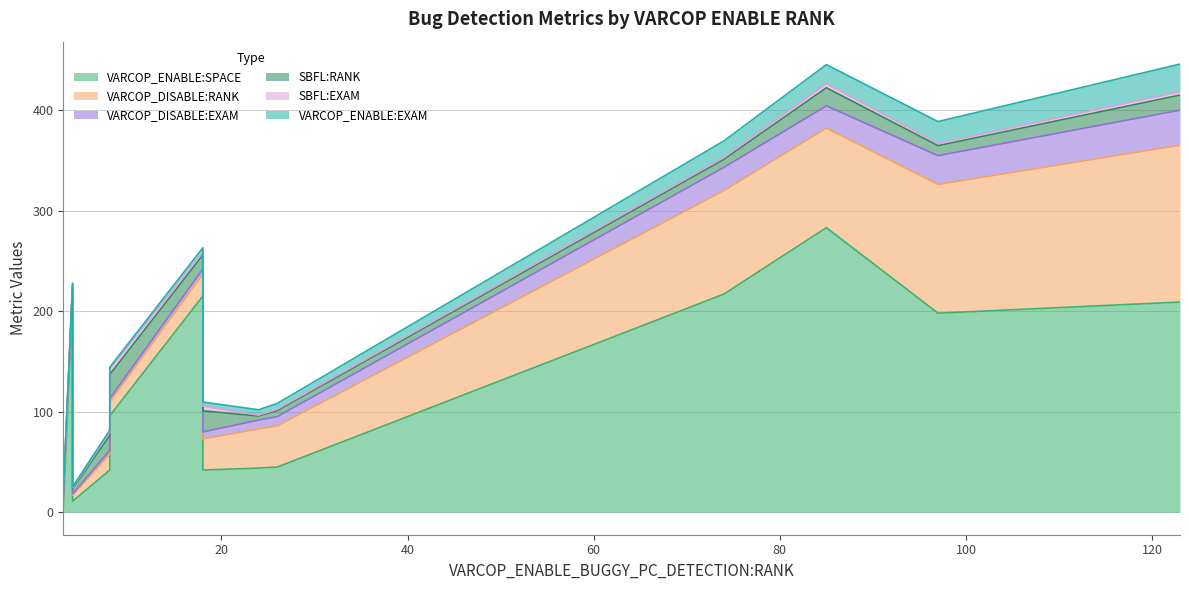

How many lines are shown in the chart?

6